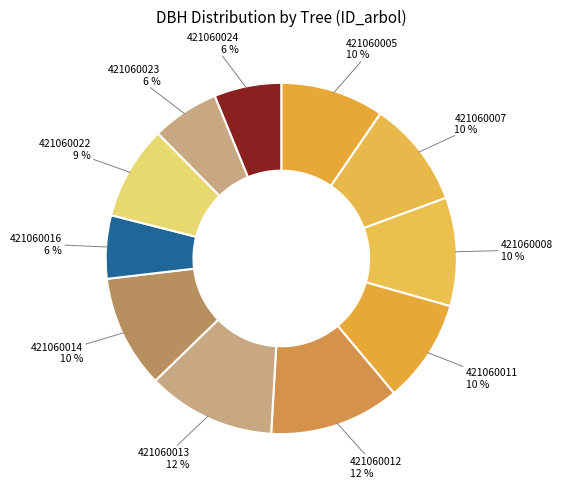

Rank the categories by value from lowest to highest.

421060016, 421060024, 421060023, 421060022, 421060011, 421060005, 421060007, 421060008, 421060014, 421060013, 421060012